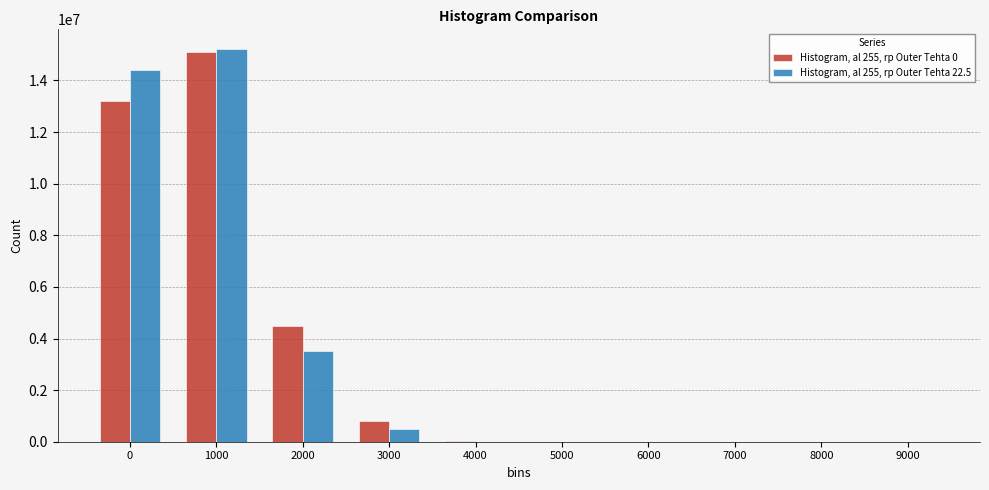

How many categories are shown in the chart?

10